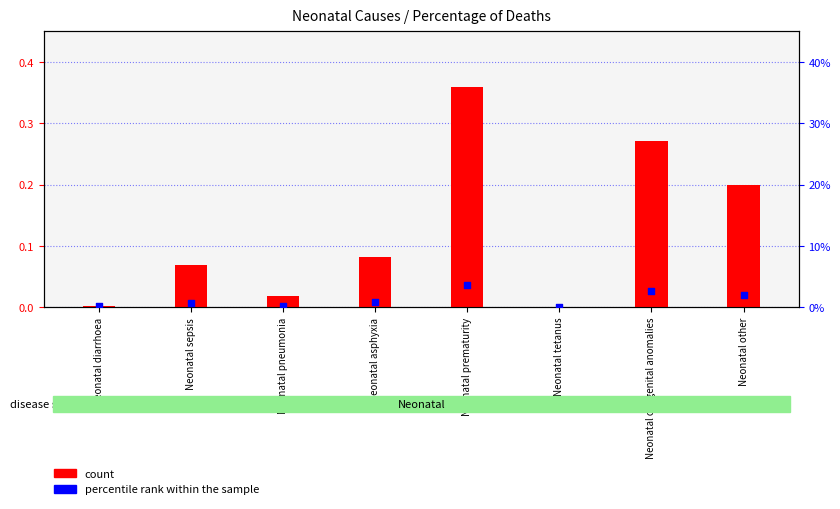

Which series has the largest total across all categories?

percentile rank within the sample